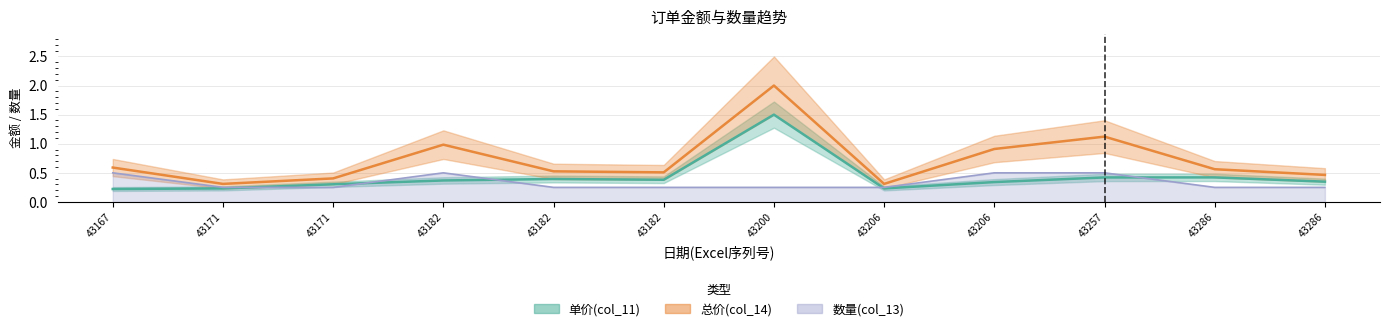

How many interior local peaks does the 数量(col_13) series have?

1